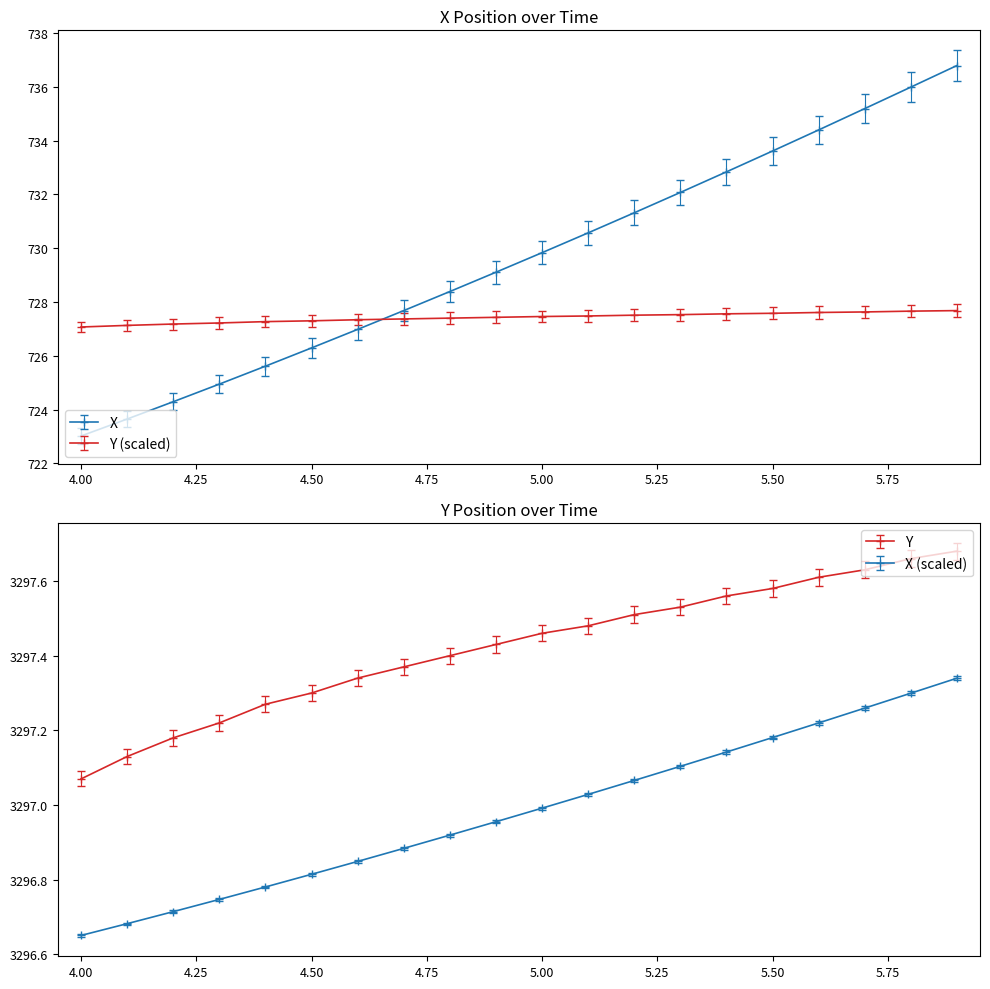

True or false: X has more than 0 points higher than both neighbors.

False